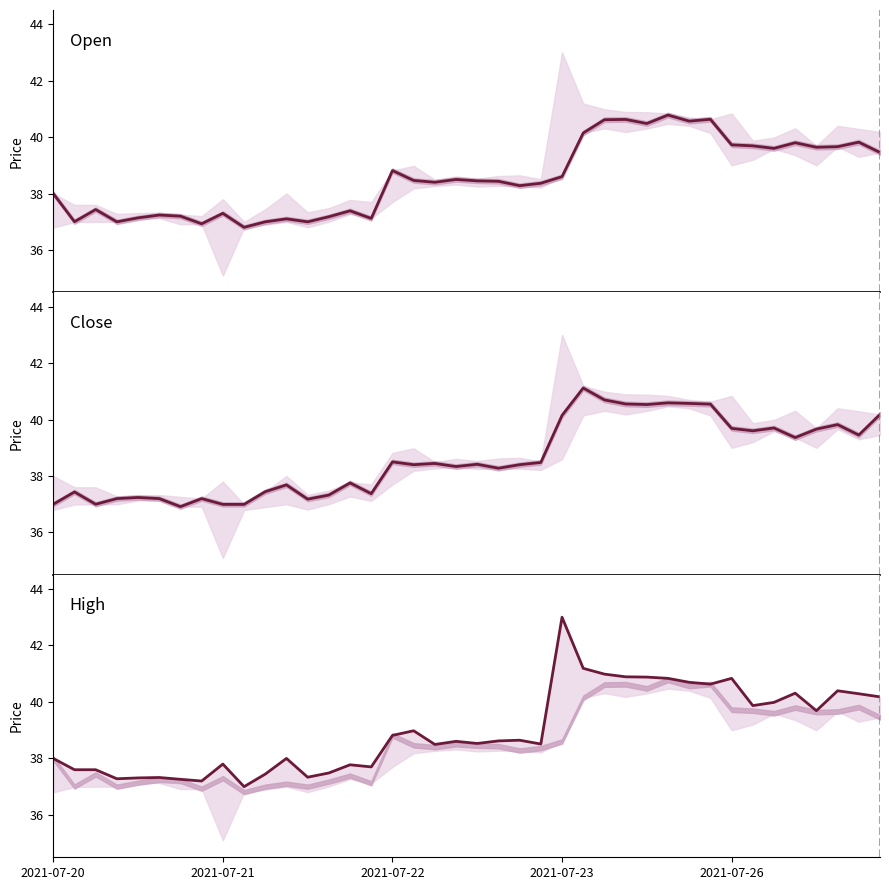

True or false: Close and High intersect in this chart.

False